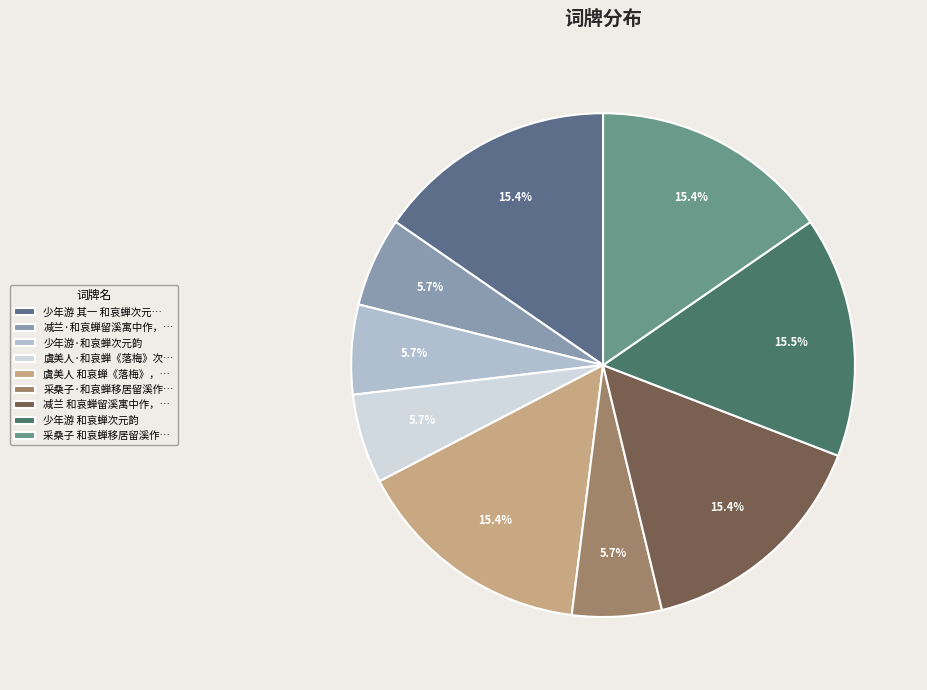

How many slices are in this pie chart?

9